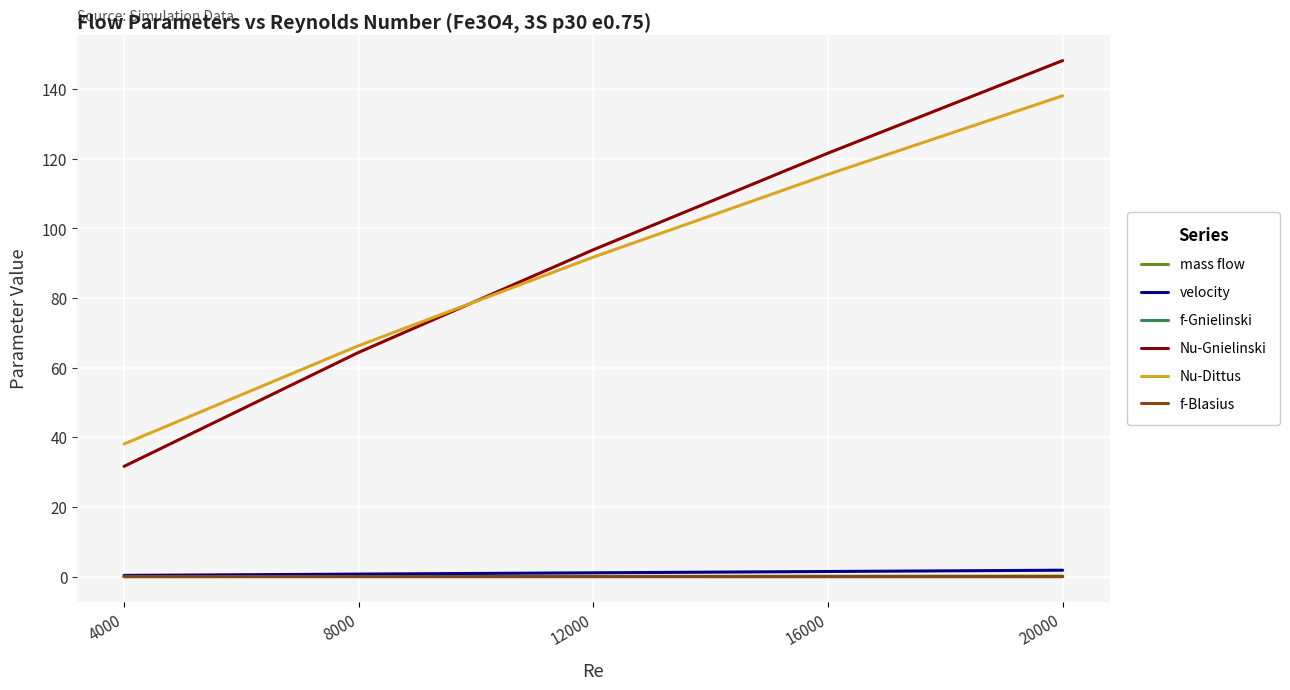

What is the greatest value displayed?

148.2